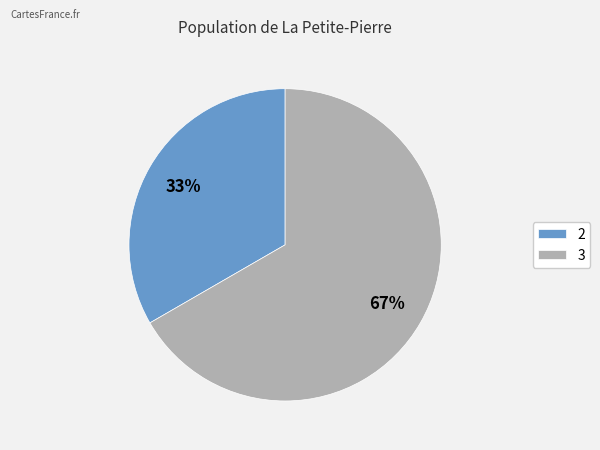

The 3 slice represents 67% of the pie. True or false?

True